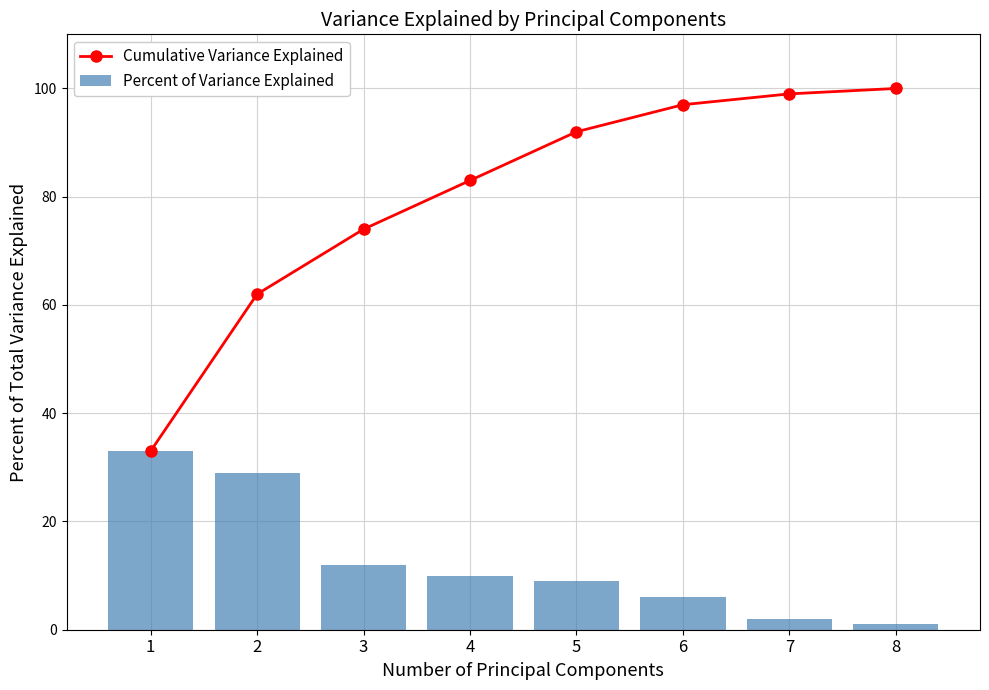

True or false: Cumulative Variance Explained has a value of 27 at 2.

False